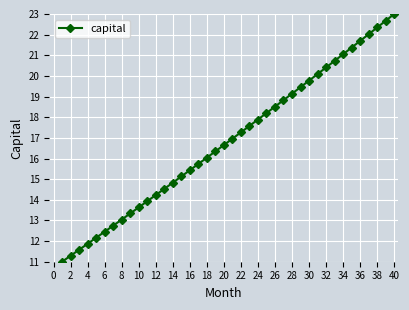

What is the maximum value shown in the chart?

23.0